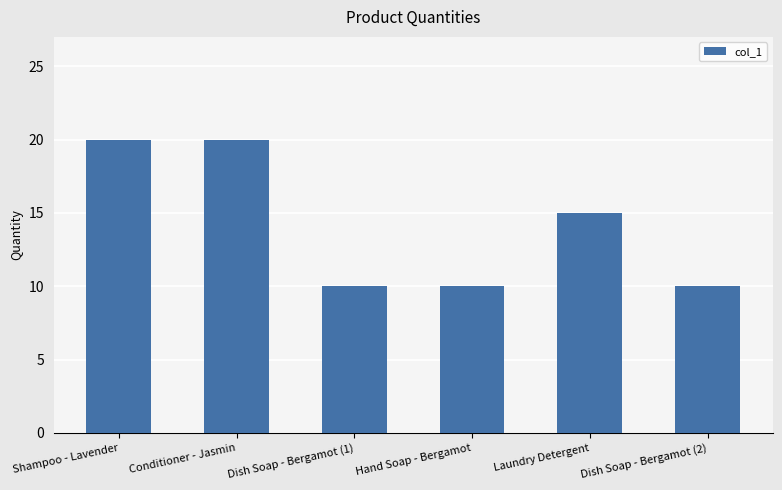

What is the label of the 5th bar from the left?

Laundry Detergent